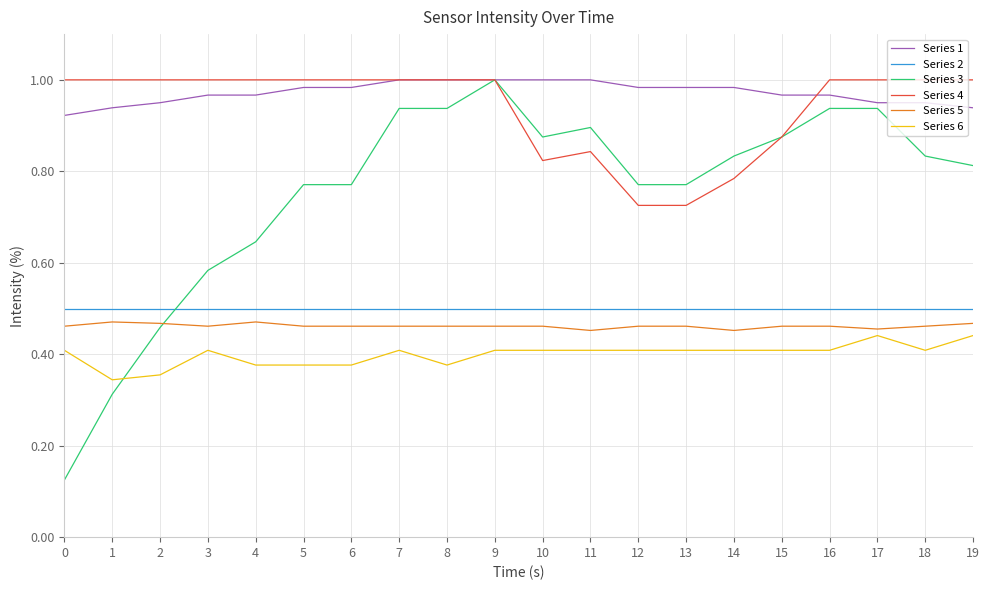

Count the Series 4 values in the range 0 to 1.

20